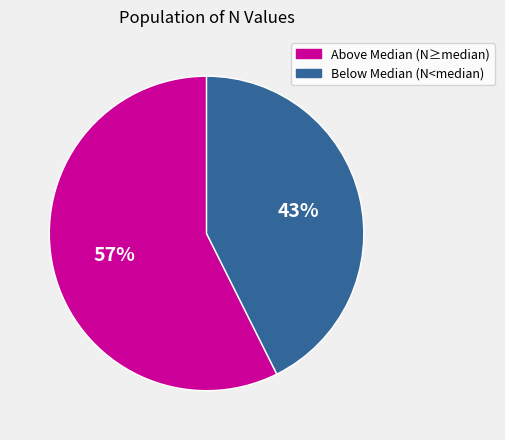

Do Below Median (N<median) and Above Median (N≥median) together represent more than half of the pie?

Yes